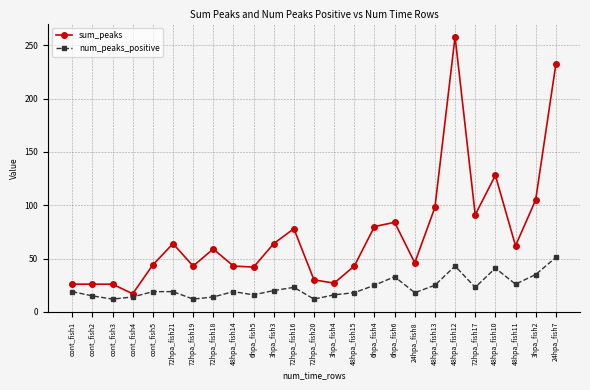

Is it true that num_peaks_positive equals 51 at 24hpa_fish7?

True